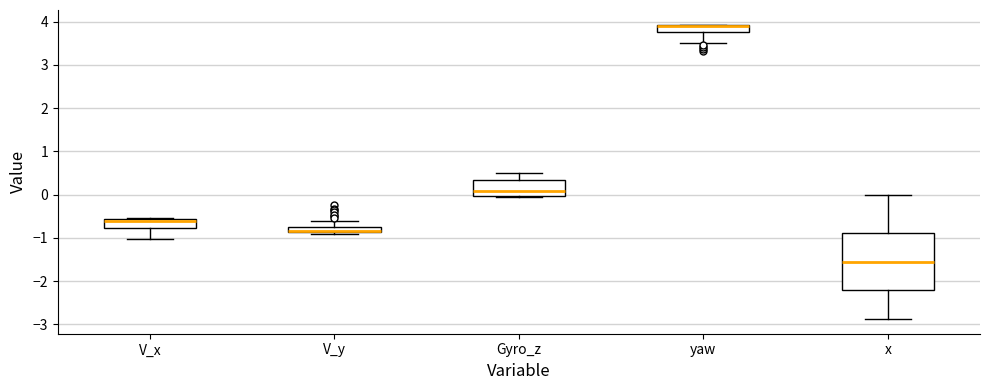

Which box is the tallest, from its lower edge to its upper edge?

x